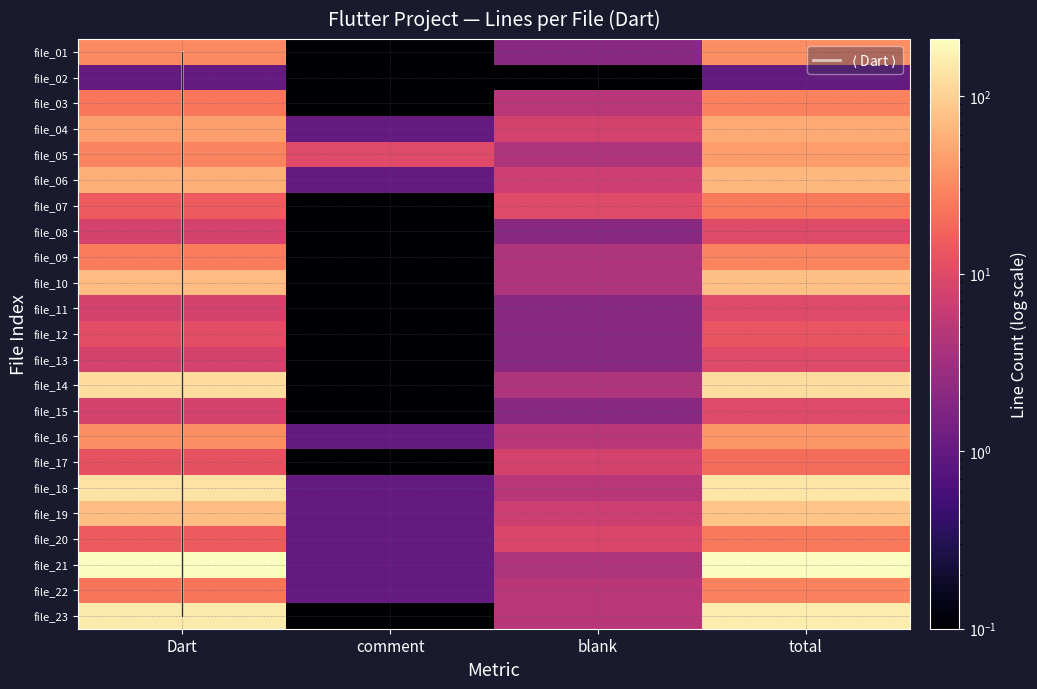

Where does the file_18 series first go above 134?

total